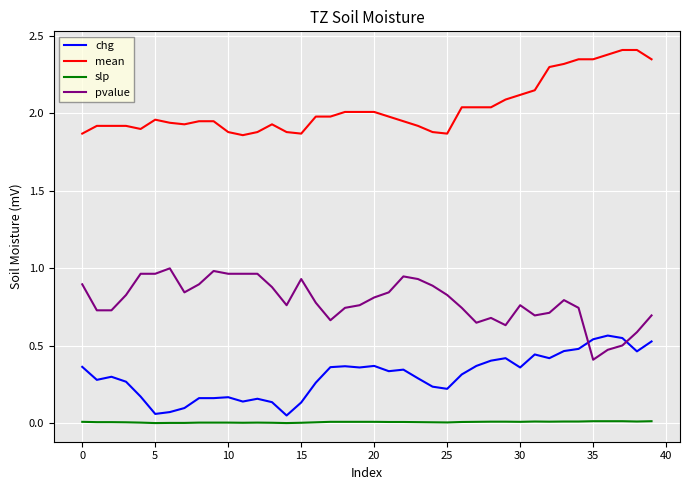

True or false: mean and chg intersect in this chart.

False